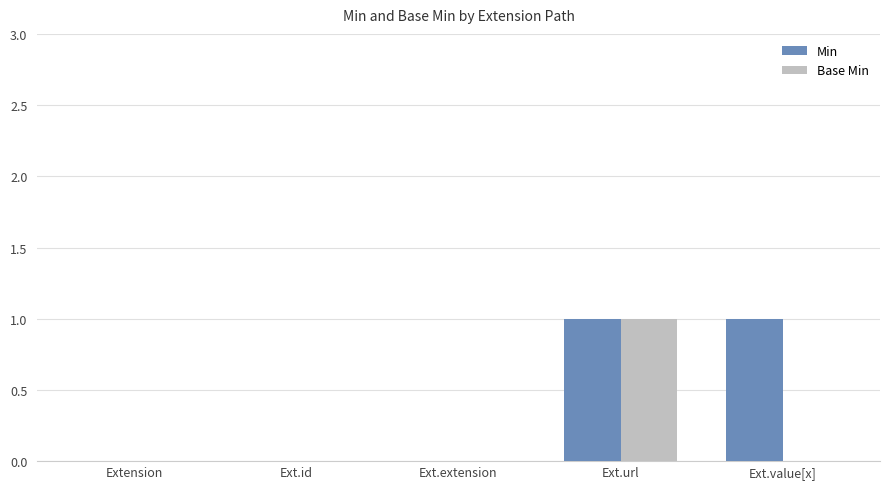

Reading left to right, what are all the values shown in this chart?

Min: Extension=0	Ext.id=0	Ext.extension=0	Ext.url=1	Ext.value[x]=1
Base Min: Extension=0	Ext.id=0	Ext.extension=0	Ext.url=1	Ext.value[x]=0